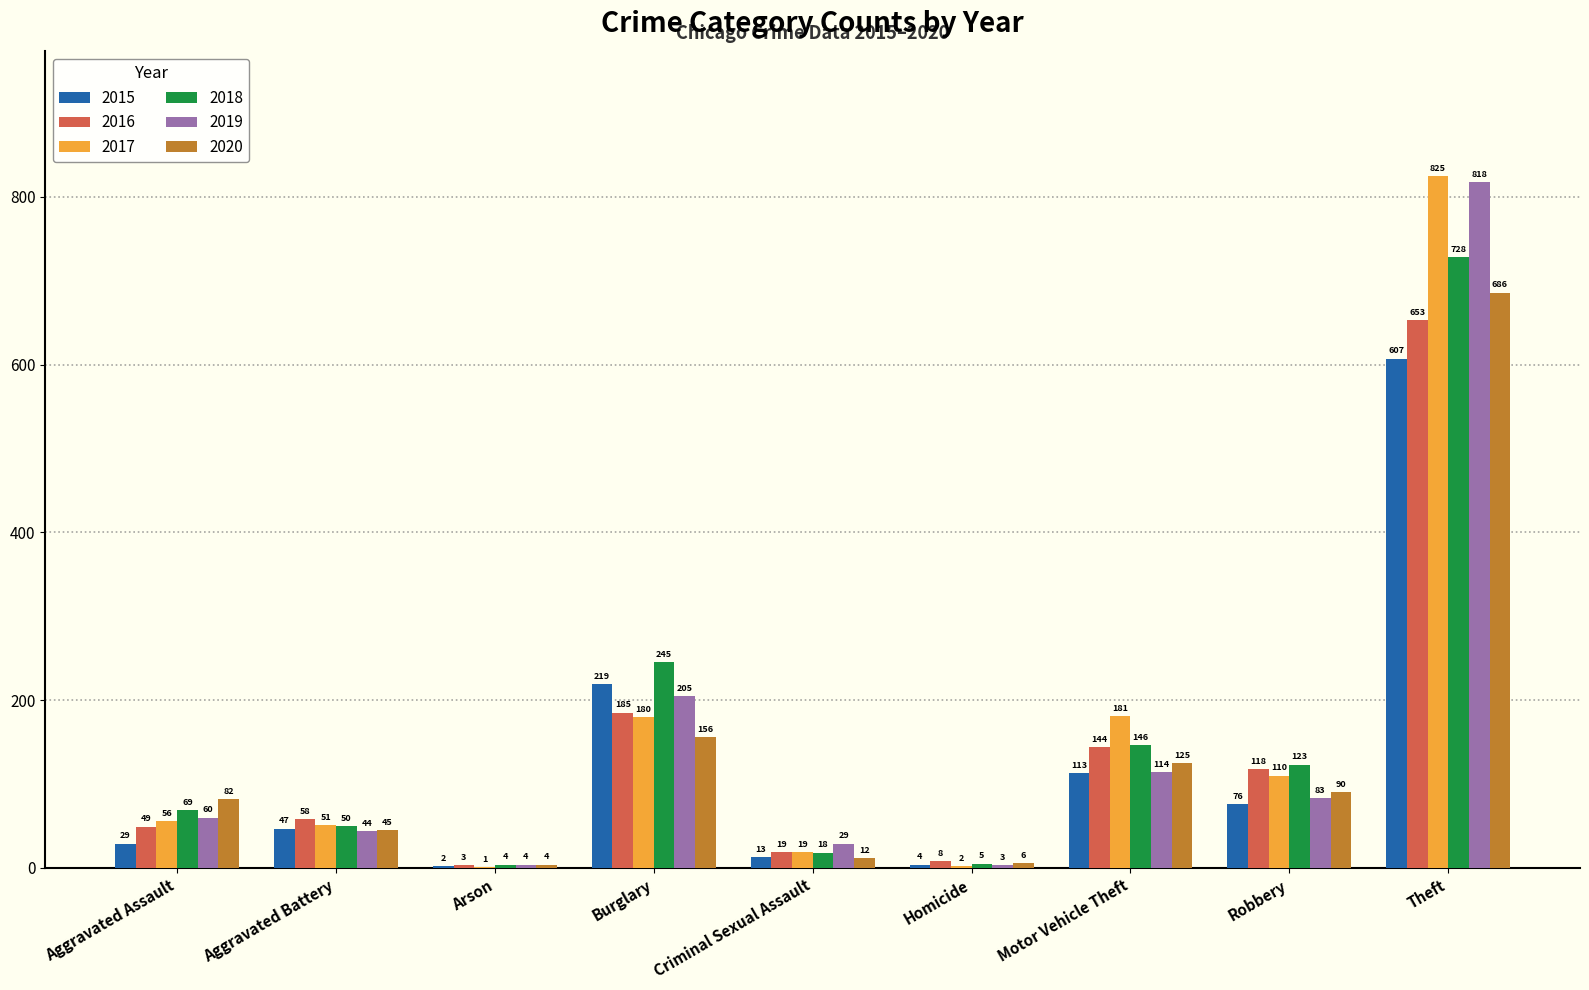

How many categories are shown in the chart?

9